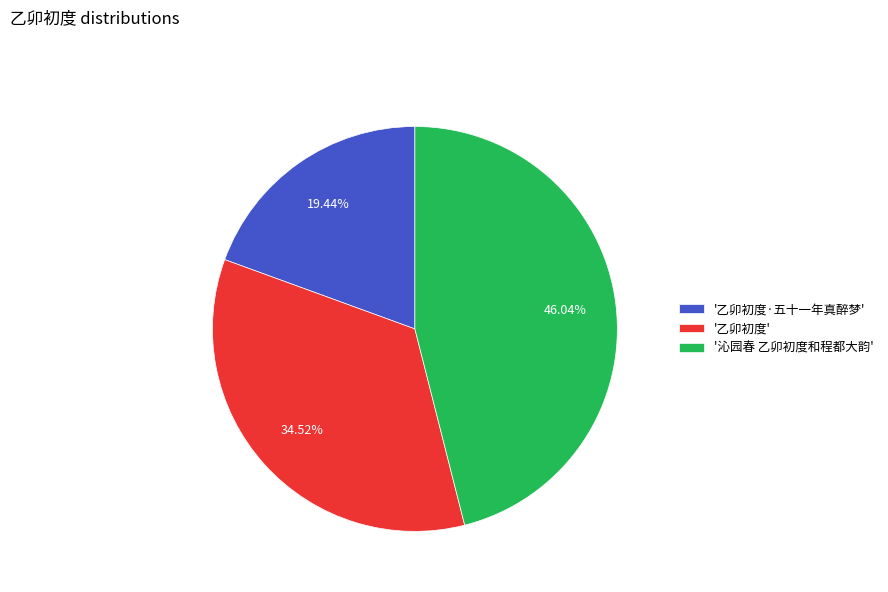

To the nearest percent, what is the average slice percentage?

33%